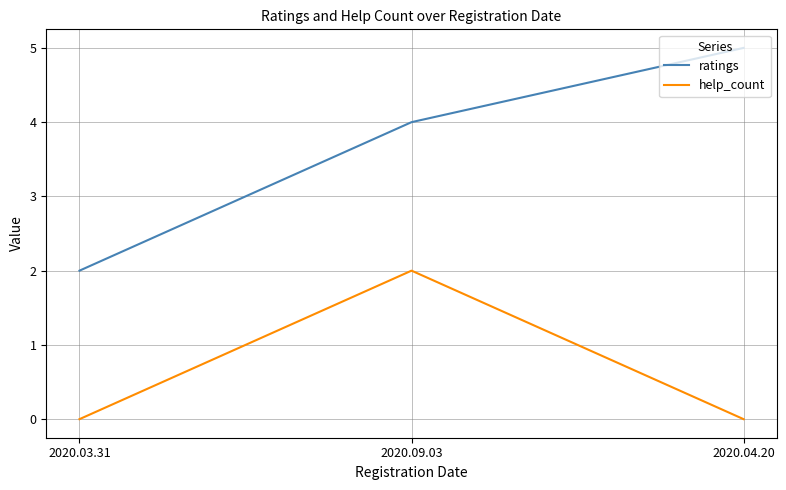

What position from the right is 2020.03.31?

3